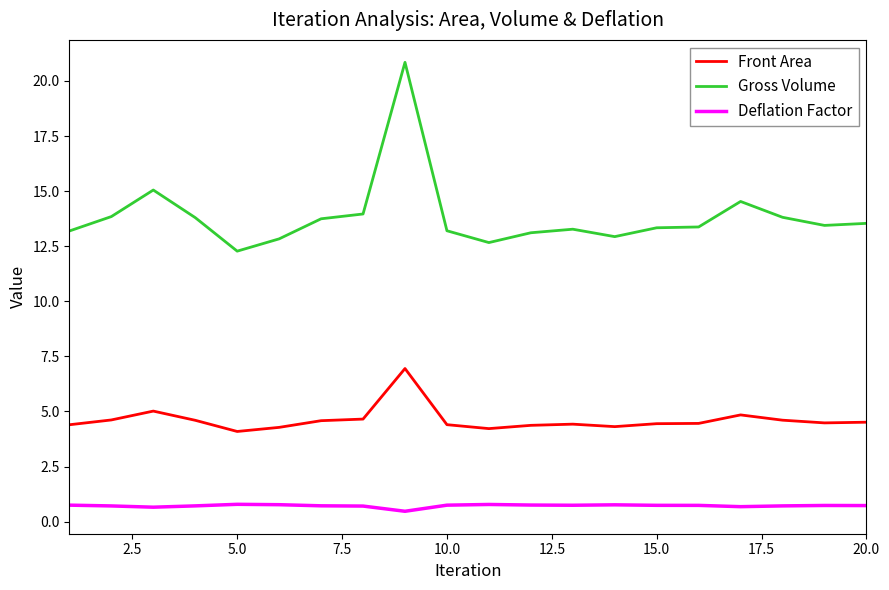

True or false: Front Area and Deflation Factor intersect in this chart.

False